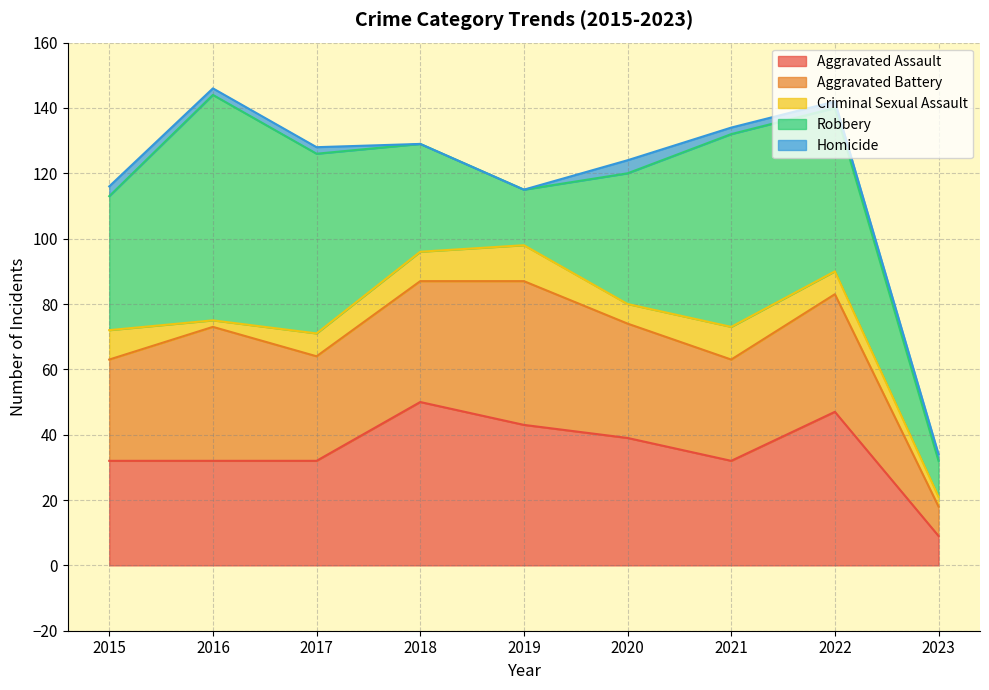

True or false: Homicide has a value of 1 at 2021.

False